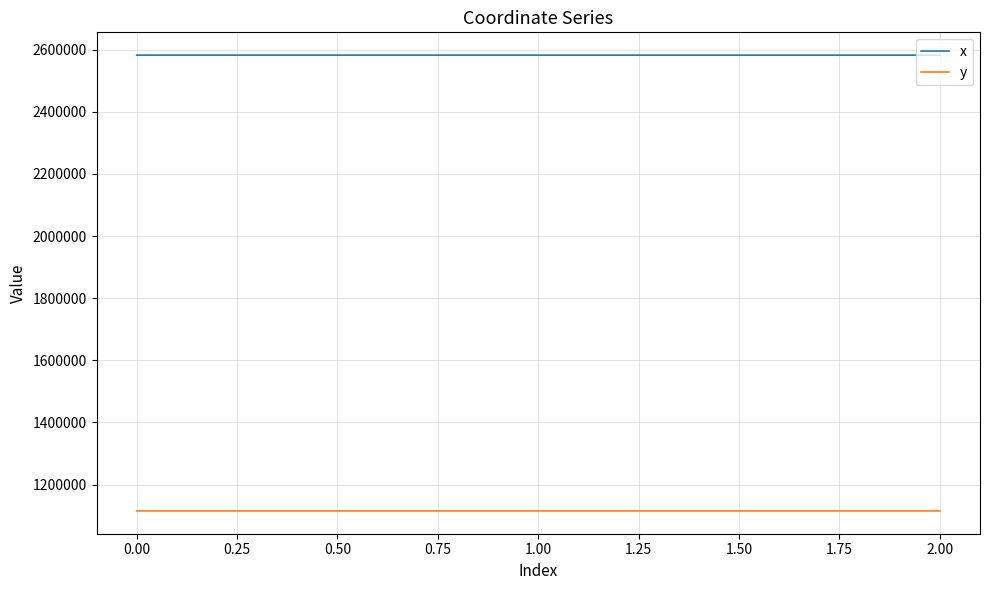

What position from the right is 0.00?

3